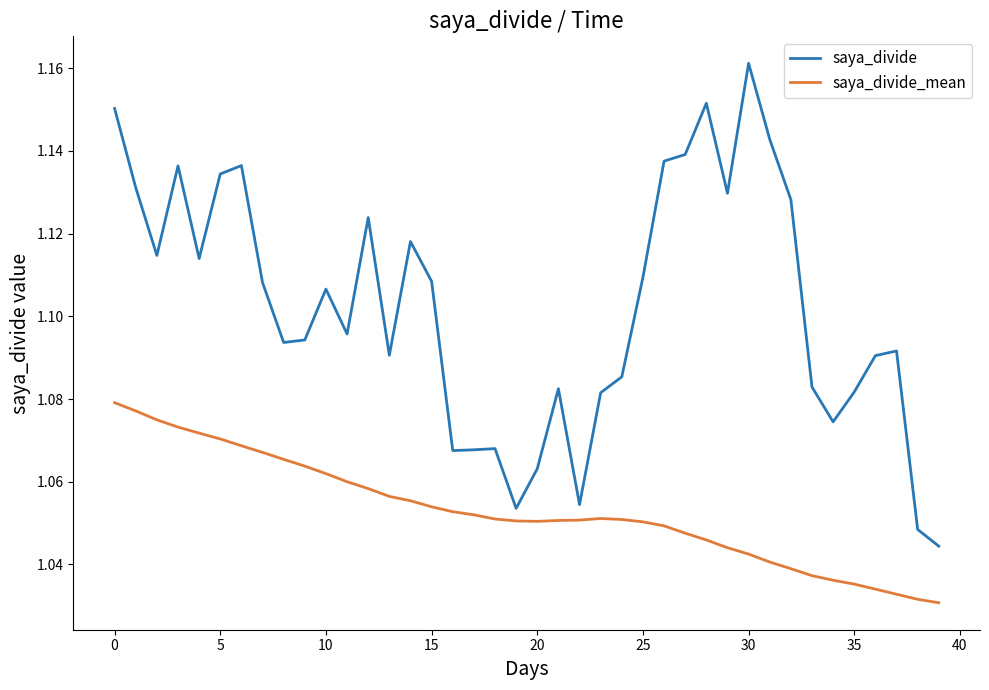

Which series has the widest spread of values?

saya_divide